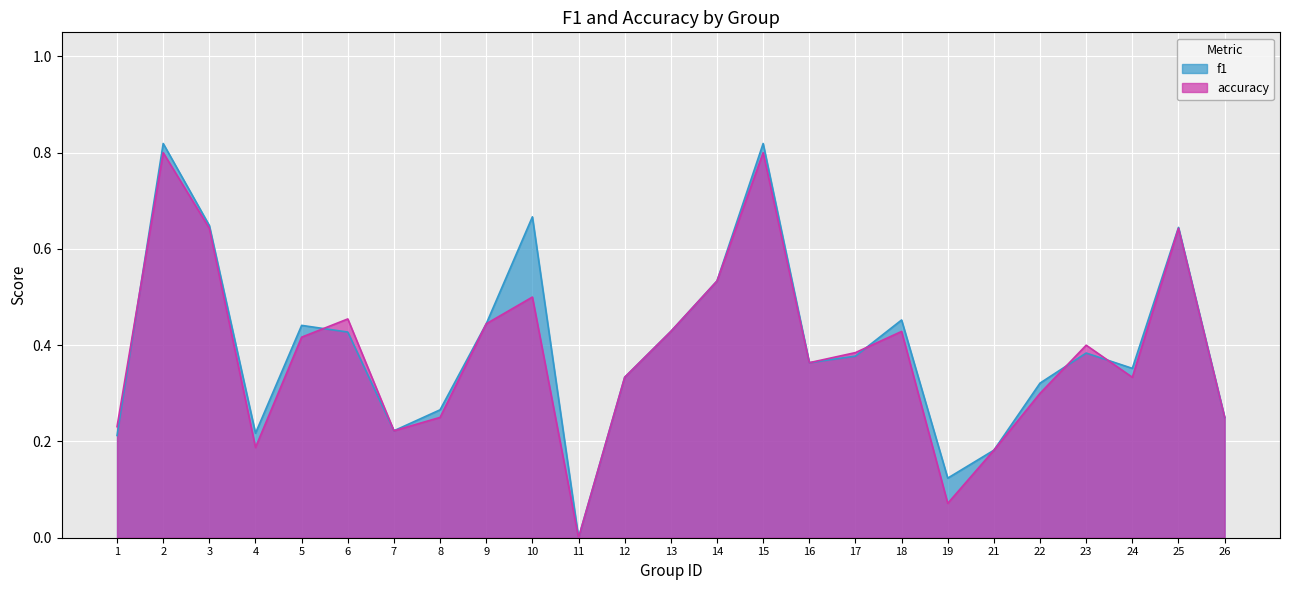

Which category has the lowest value across all series?

11